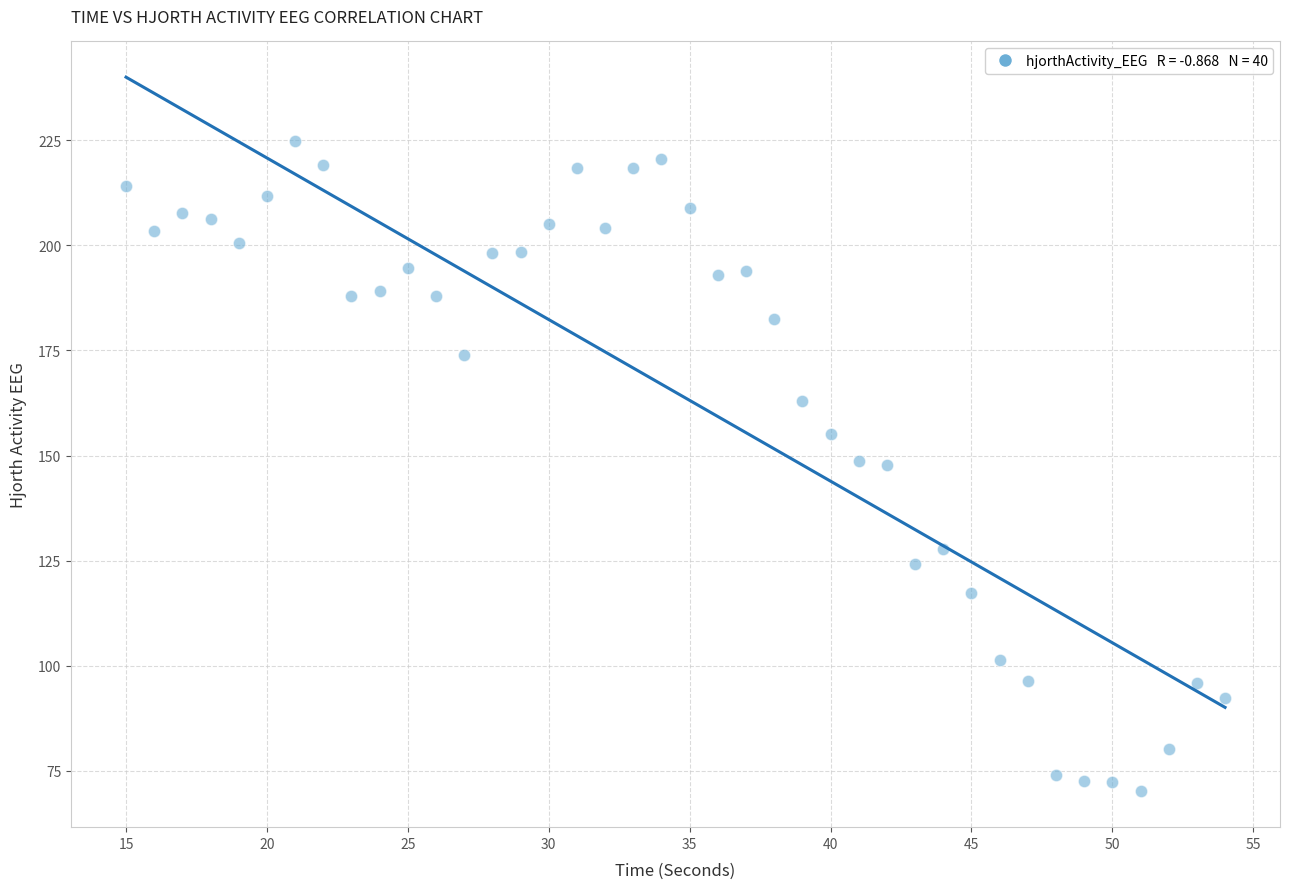

What is the range of X values (max minus min)?

39.0